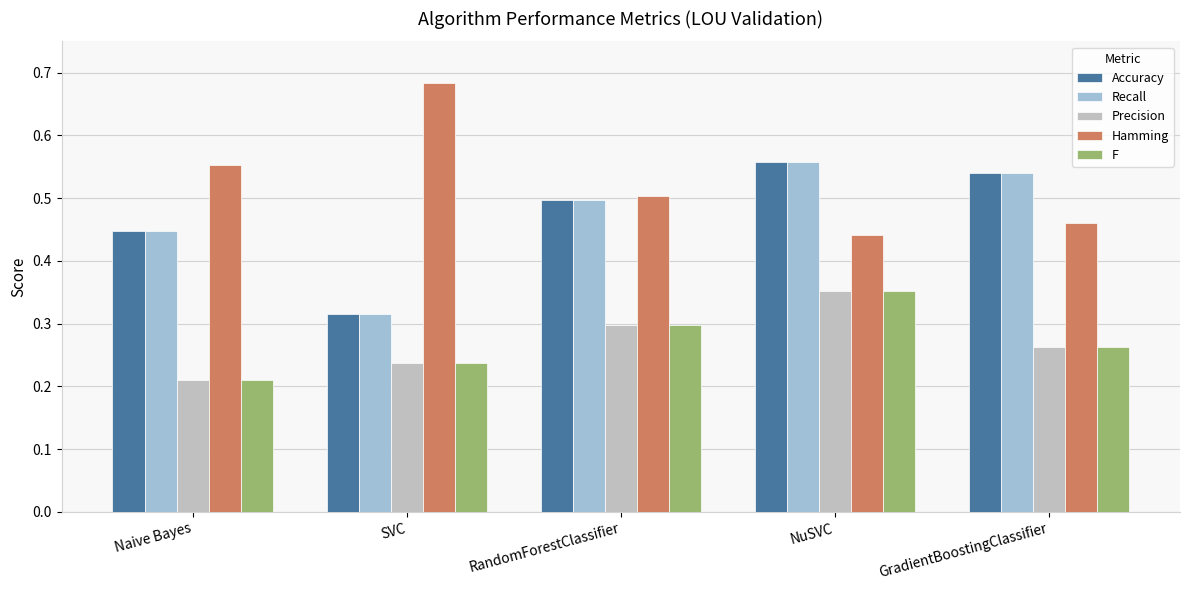

Rank the categories by Precision value from lowest to highest.

Naive Bayes, SVC, GradientBoostingClassifier, RandomForestClassifier, NuSVC